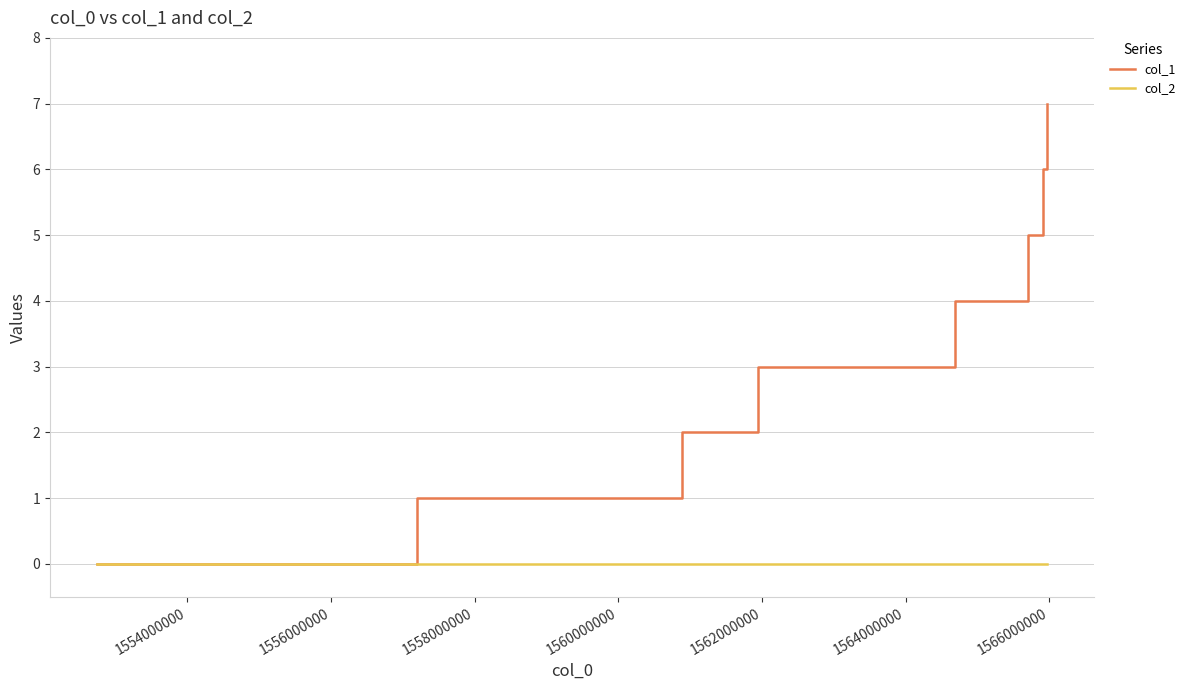

Rank the series by their maximum value, from lowest to highest.

col_2, col_1